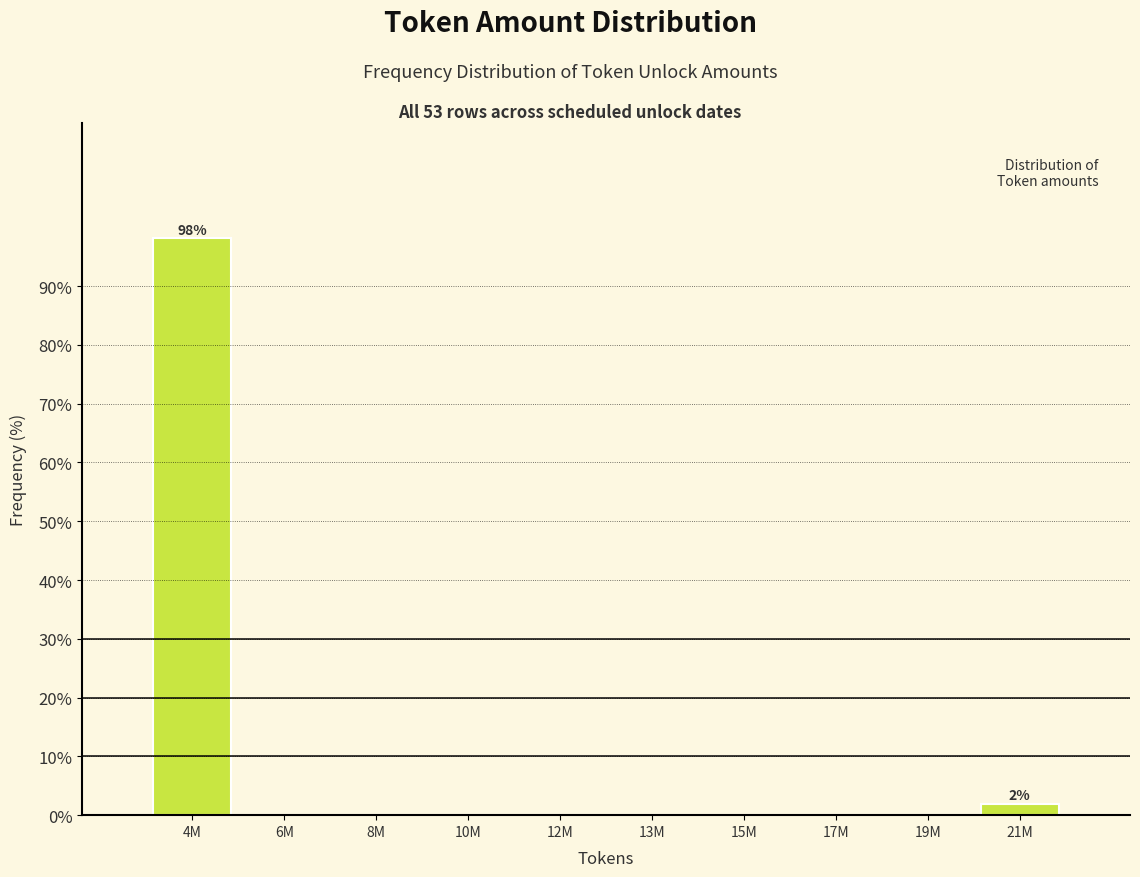

Reading right to left, list all the values displayed in this chart.

21M=1.9	19M=0.0	17M=0.0	15M=0.0	13M=0.0	12M=0.0	10M=0.0	8M=0.0	6M=0.0	4M=98.1